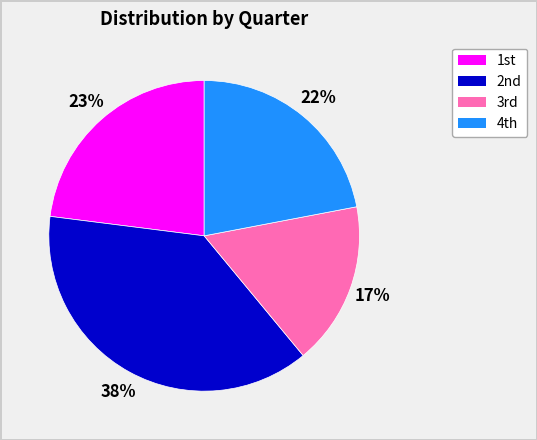

What is the smallest slice in the pie chart?

3rd